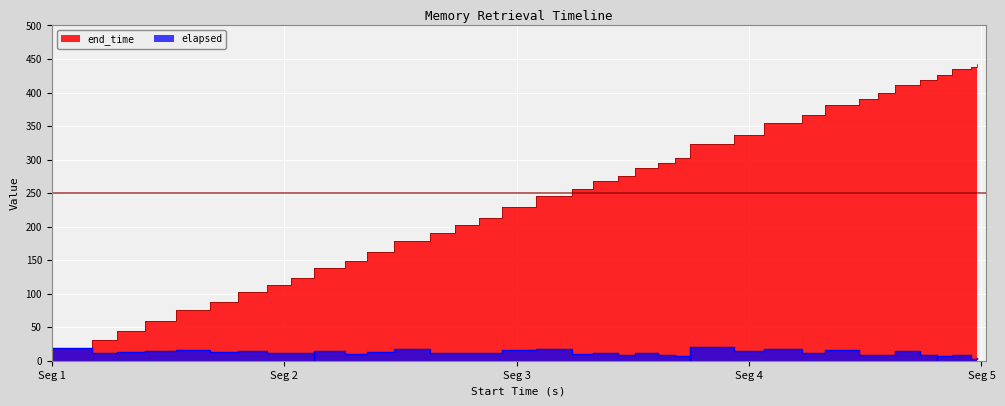

How many interior local peaks does the elapsed series have?

12